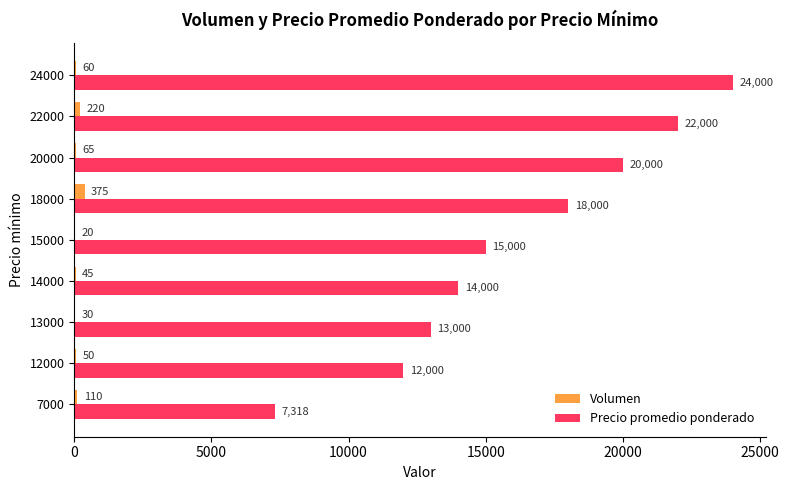

What is the maximum value shown in the chart?

24000